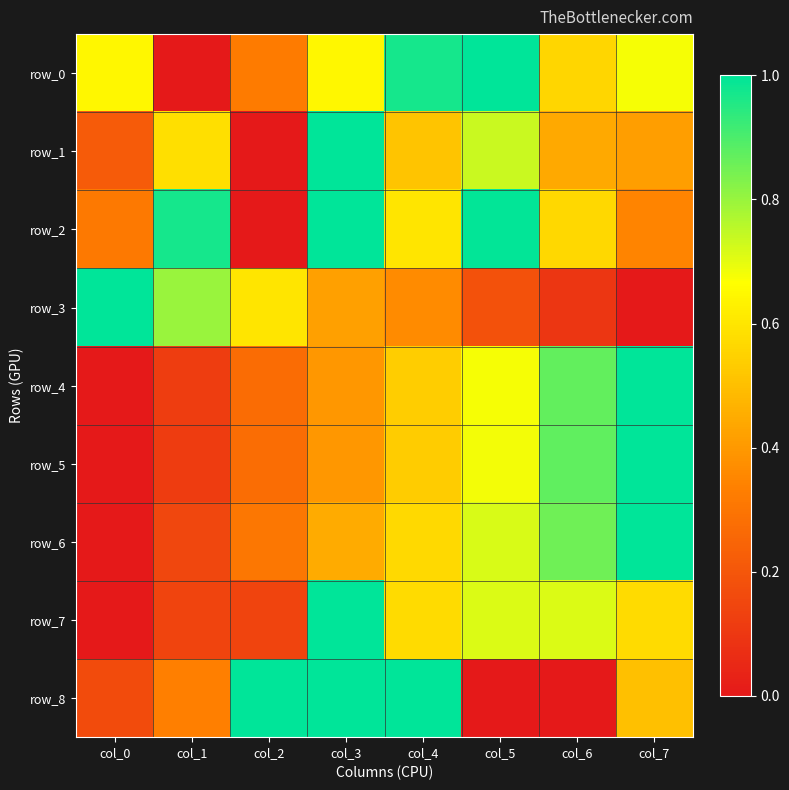

At which category is the sum across all series the highest?

col_3